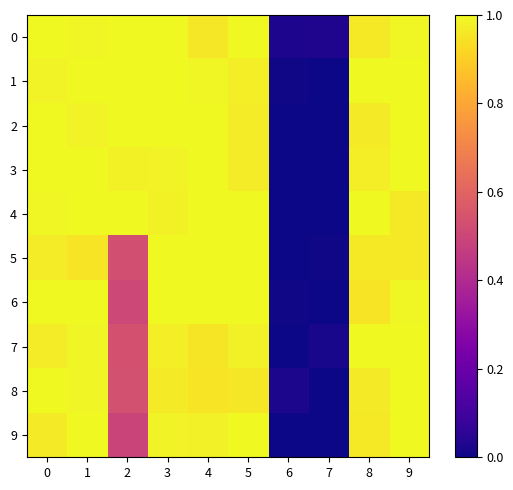

Reading right to left, extract all data points from this chart.

0: 9=1.0	8=1.0	7=0.0	6=0.0	5=1.0	4=1.0	3=1.0	2=1.0	1=1.0	0=1.0
1: 9=1.0	8=1.0	7=0.0	6=0.0	5=1.0	4=1.0	3=1.0	2=1.0	1=1.0	0=1.0
2: 9=1.0	8=1.0	7=0.0	6=0.0	5=1.0	4=1.0	3=1.0	2=1.0	1=1.0	0=1.0
3: 9=1.0	8=1.0	7=0.0	6=0.0	5=1.0	4=1.0	3=1.0	2=1.0	1=1.0	0=1.0
4: 9=1.0	8=1.0	7=0.0	6=0.0	5=1.0	4=1.0	3=1.0	2=1.0	1=1.0	0=1.0
5: 9=1.0	8=1.0	7=0.0	6=0.0	5=1.0	4=1.0	3=1.0	2=0.5	1=1.0	0=1.0
6: 9=1.0	8=1.0	7=0.0	6=0.0	5=1.0	4=1.0	3=1.0	2=0.5	1=1.0	0=1.0
7: 9=1.0	8=1.0	7=0.0	6=0.0	5=1.0	4=1.0	3=1.0	2=0.5	1=1.0	0=1.0
8: 9=1.0	8=1.0	7=0.0	6=0.0	5=1.0	4=1.0	3=1.0	2=0.5	1=1.0	0=1.0
9: 9=1.0	8=1.0	7=0.0	6=0.0	5=1.0	4=1.0	3=1.0	2=0.5	1=1.0	0=1.0